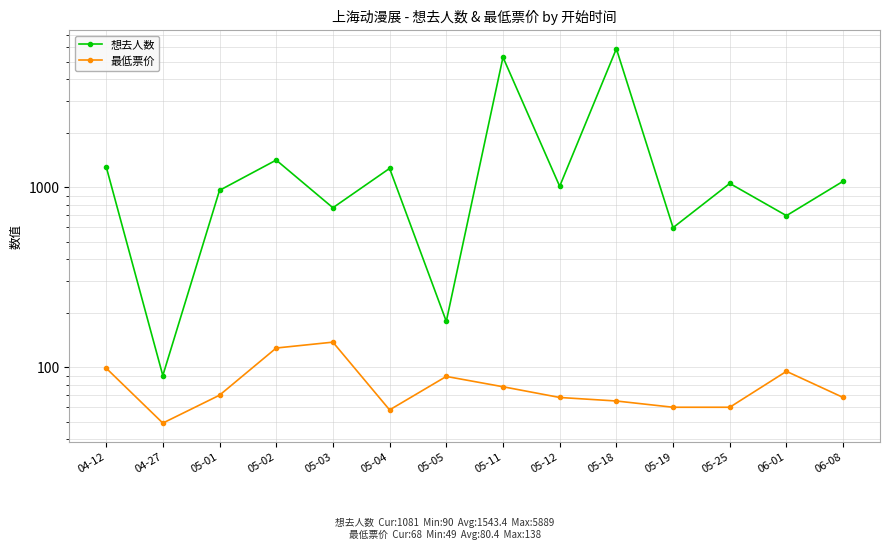

Reading left to right, extract all data points from this chart.

想去人数: 1305	90	962	1417	770	1274	180	5282	1013	5889	597	1051	696	1081
最低票价: 99	49	70	128	138	58	89	78	68	65	60	60	95	68